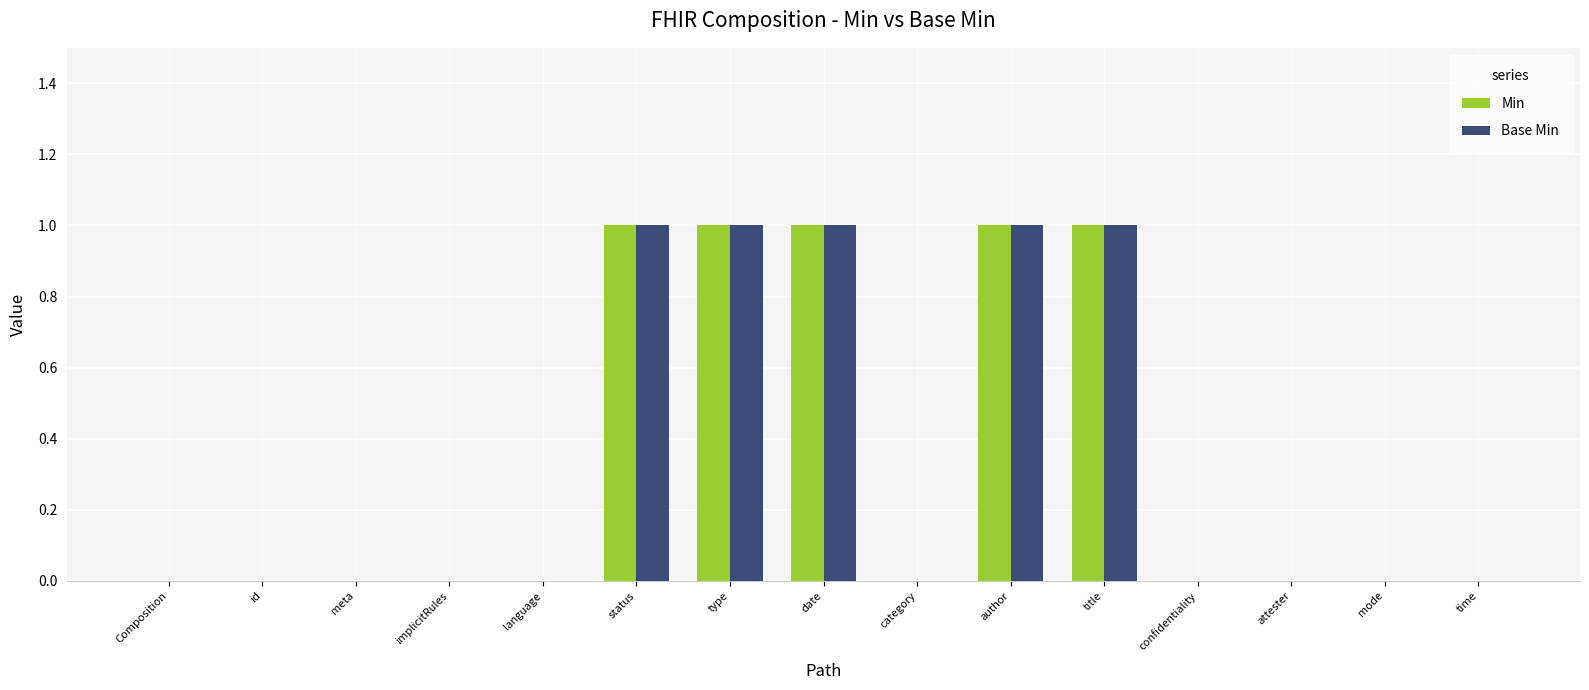

What is the sum of the Base Min values at type and status?

2